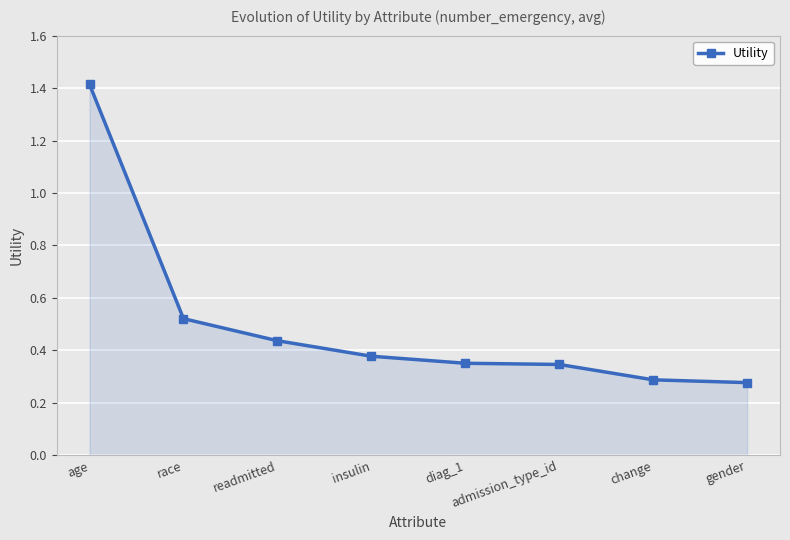

True or false: the data shows 0.5 at admission_type_id.

False